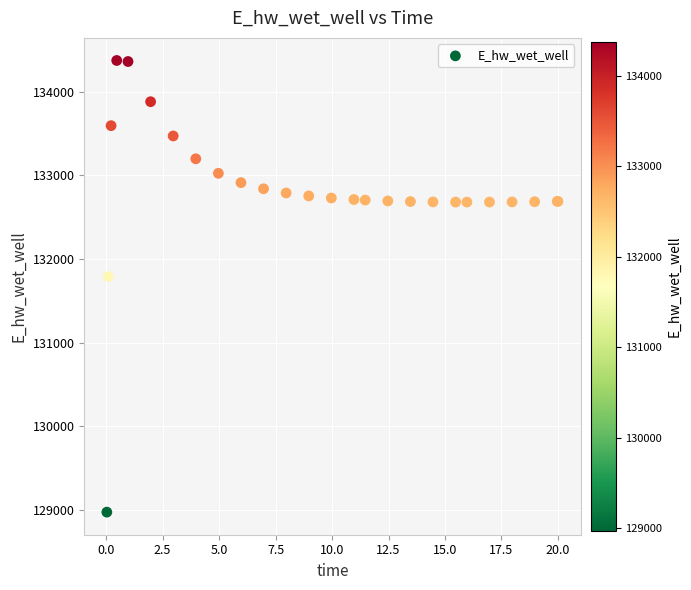

What Y value in the scatter plot is closest to 131674?

131790.9